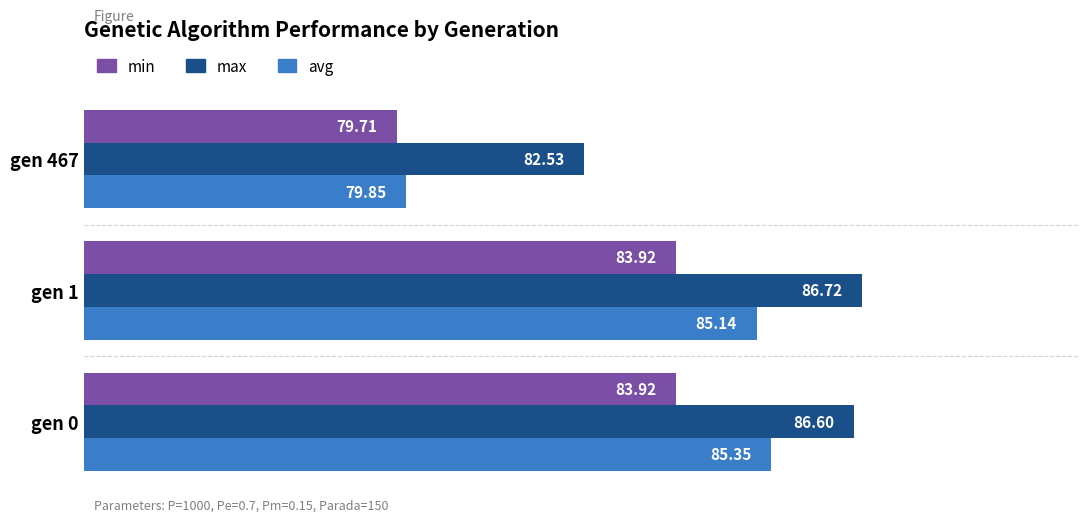

Rank the series at gen 1 from lowest to highest value.

min, avg, max